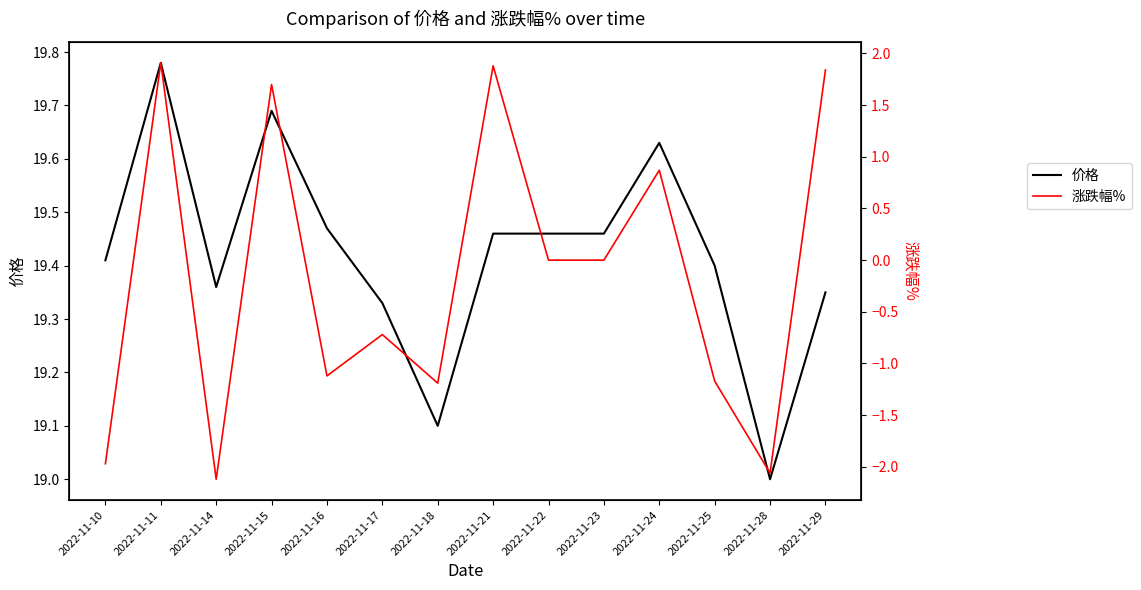

At which category is the sum across all series the highest?

2022-11-11